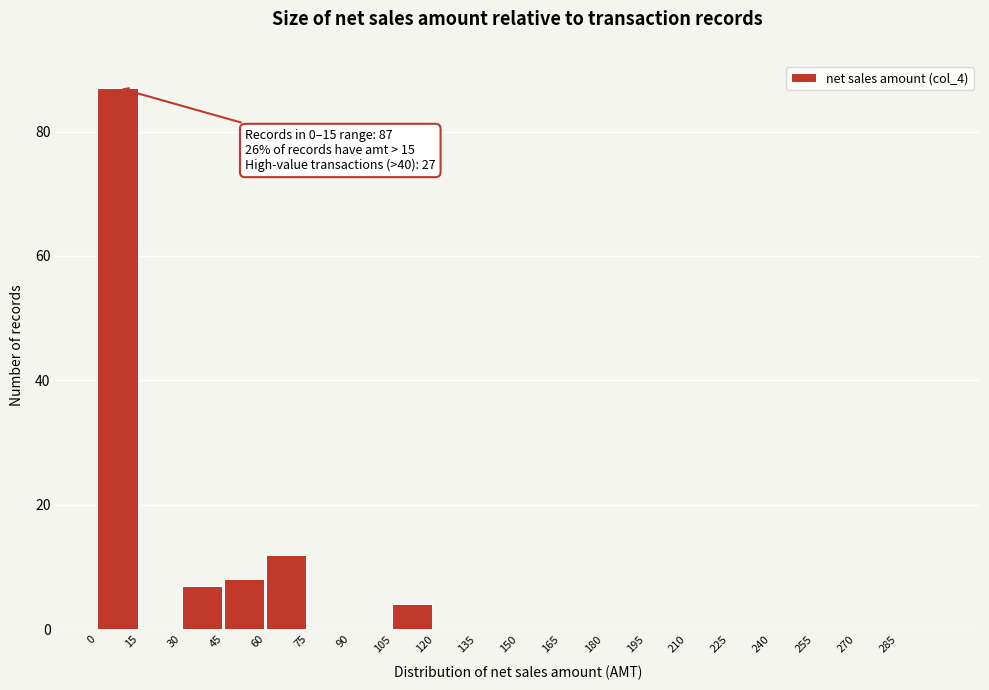

Over which range of the x-axis is the bar tallest?

0 to 15